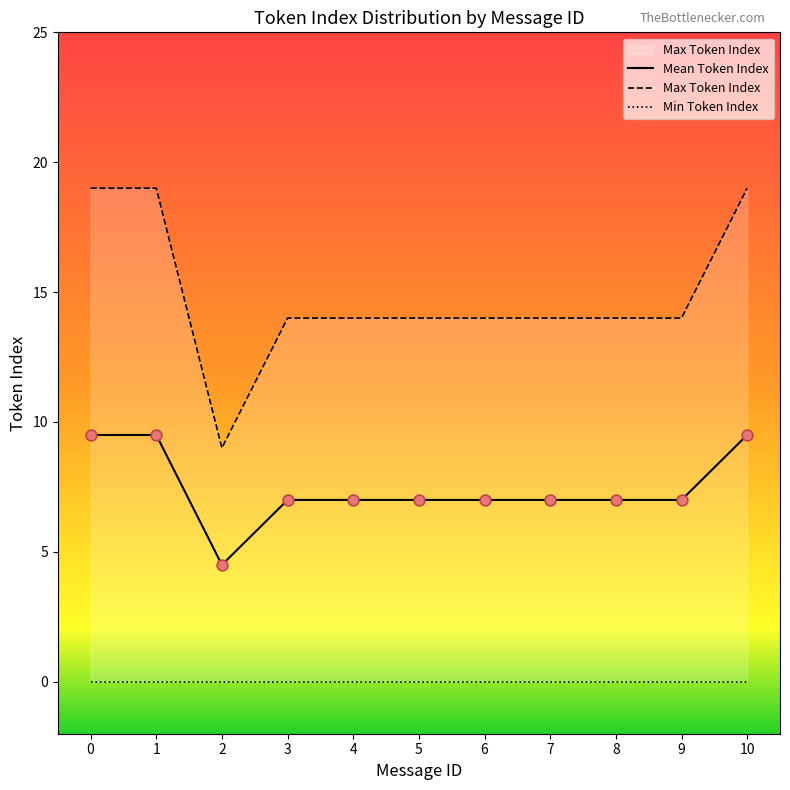

What are all the series names shown in the legend?

Mean Token Index, Max Token Index, Min Token Index